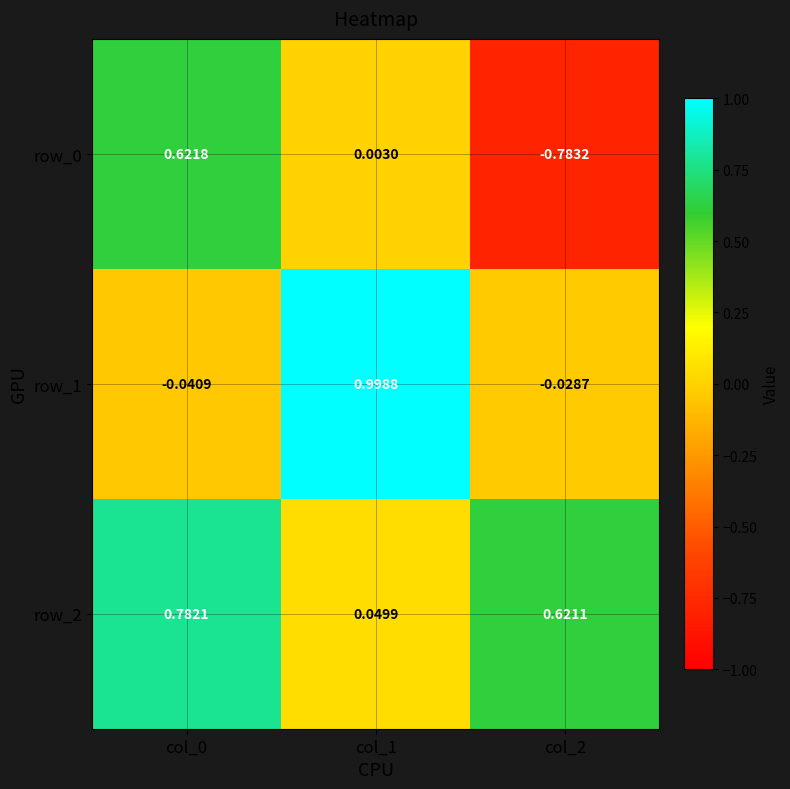

Which label corresponds to the smallest value in the chart?

col_2